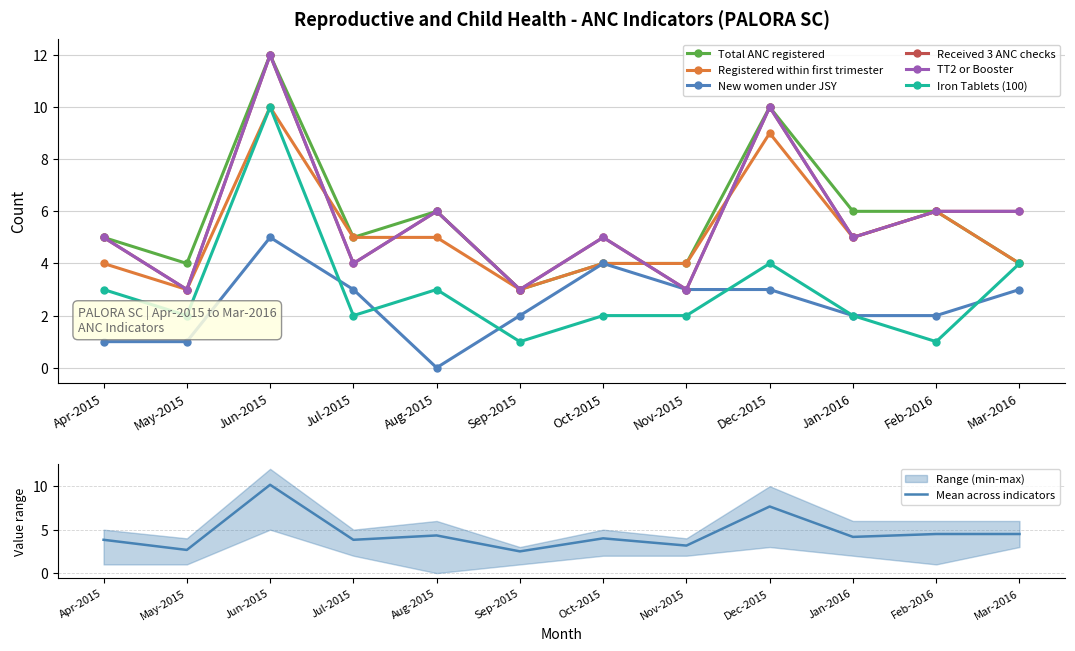

The value of TT2 or Booster at Jun-2015 is 12. True or false?

True